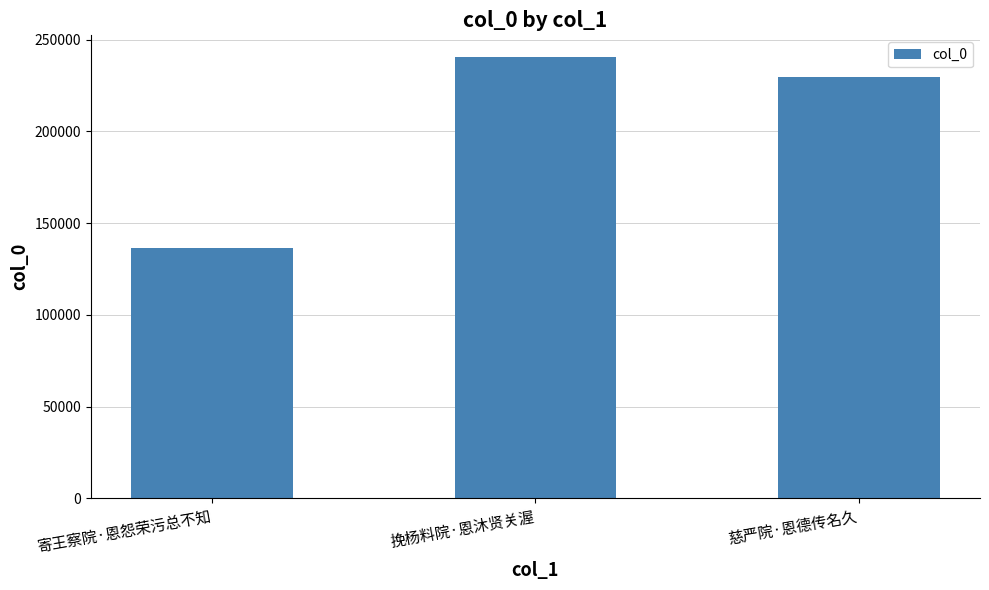

The chart shows a value of 229822 at 慈严院·恩德传名久. True or false?

True